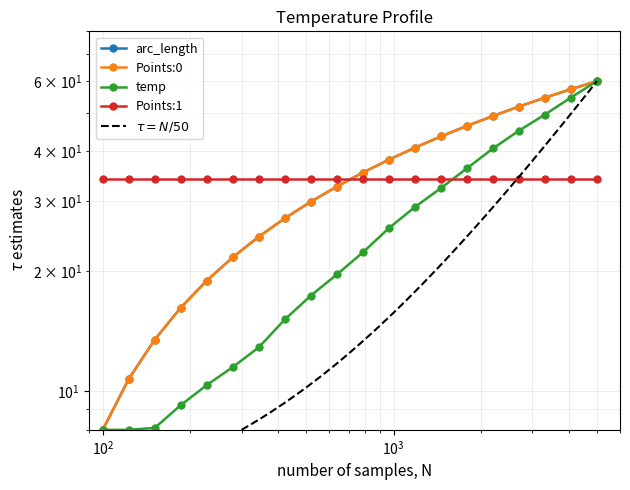

True or false: Points:0 and arc_length intersect in this chart.

False